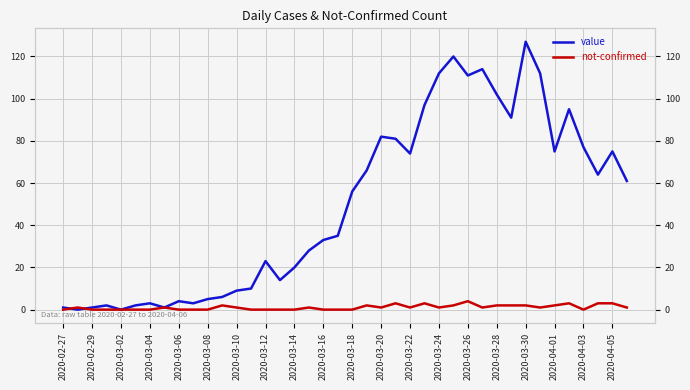

What is the sum of all value values?

1992